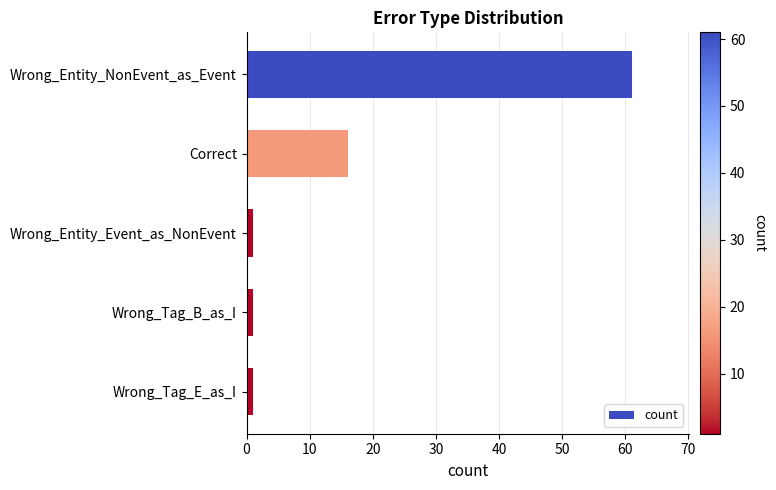

What is the label of the 1st bar from the bottom?

Wrong_Tag_E_as_I